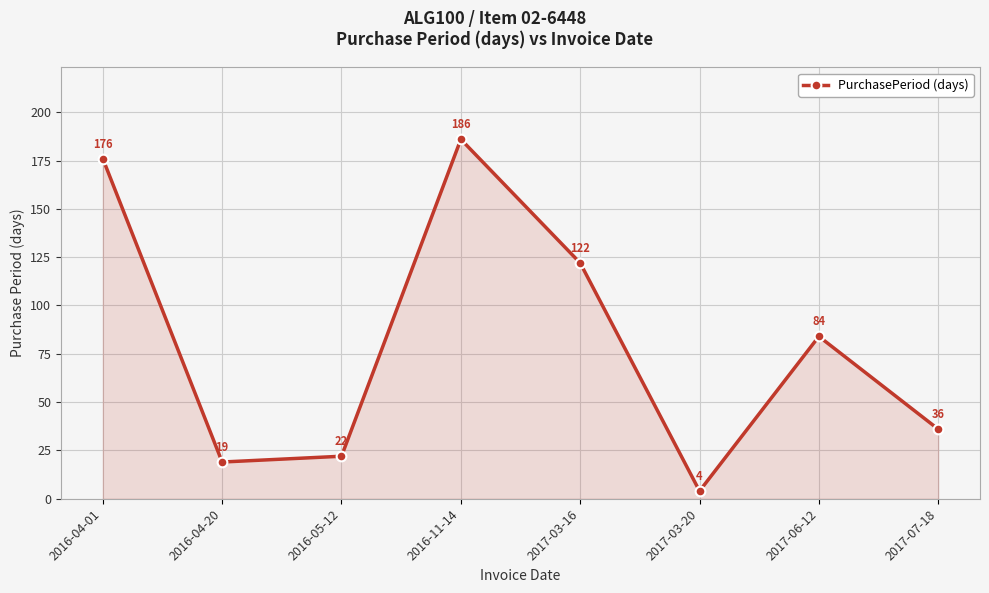

What is the difference between the values at 2017-03-20 and 2016-04-01?

172